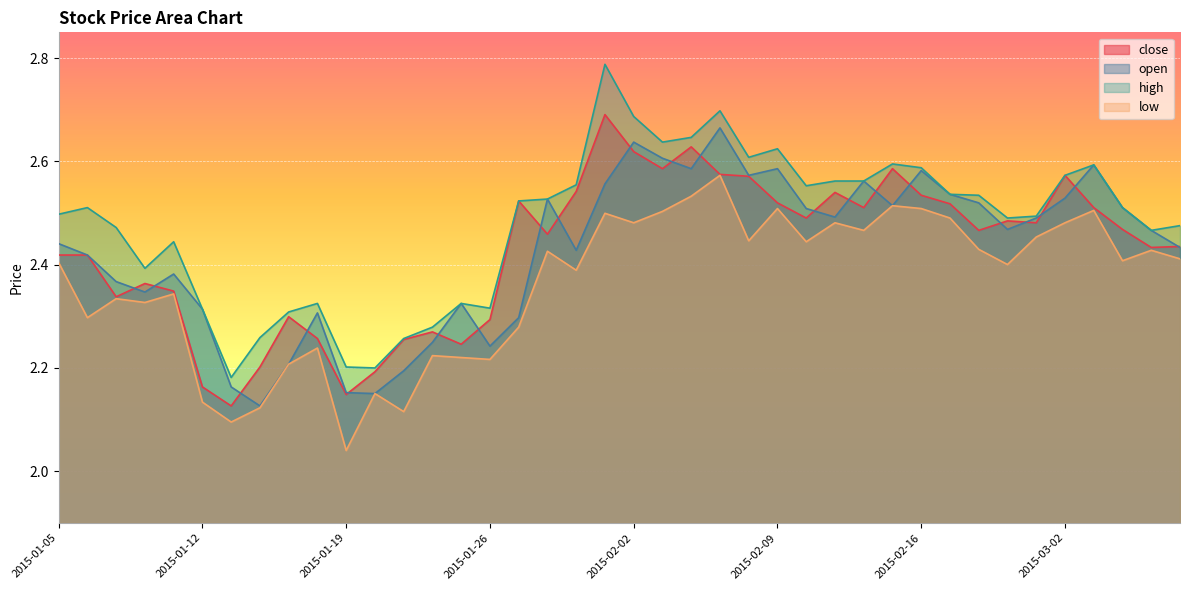

Read the low value at 2015-01-13.

2.1